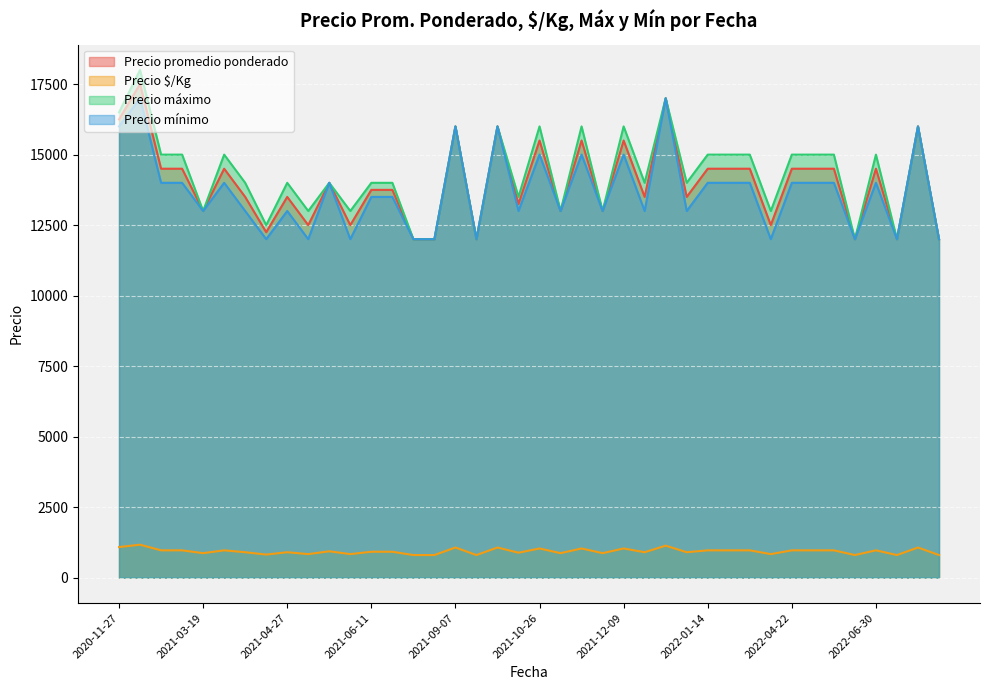

How many lines are shown in the chart?

4